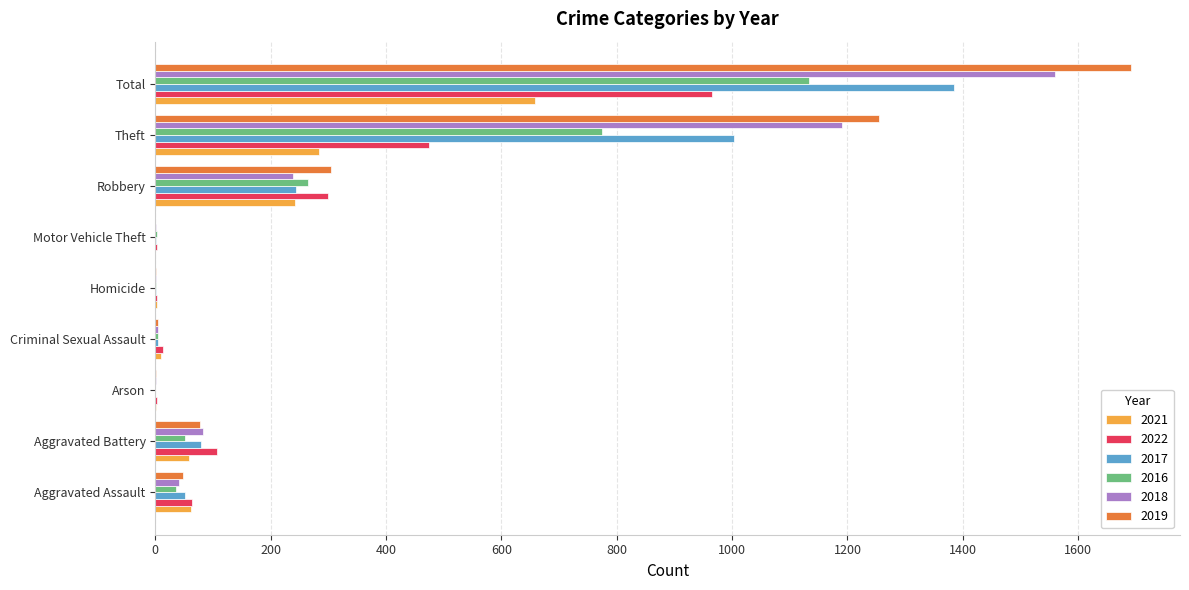

What is the sum of the 2019 values at Criminal Sexual Assault and Homicide?

5